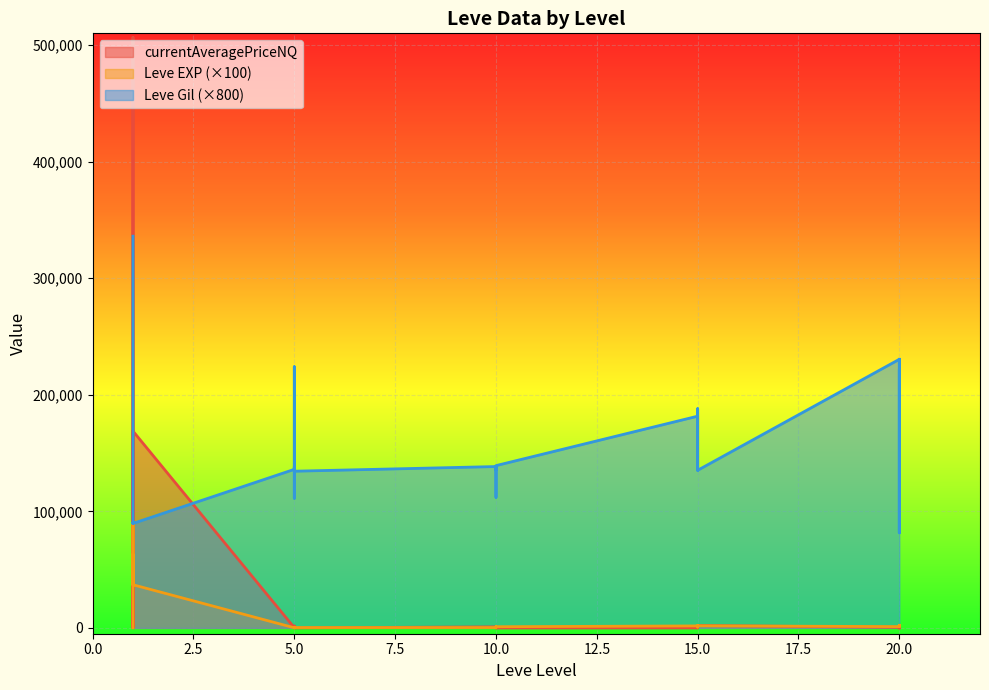

The value of currentAveragePriceNQ at 20 is -162414.9. True or false?

False